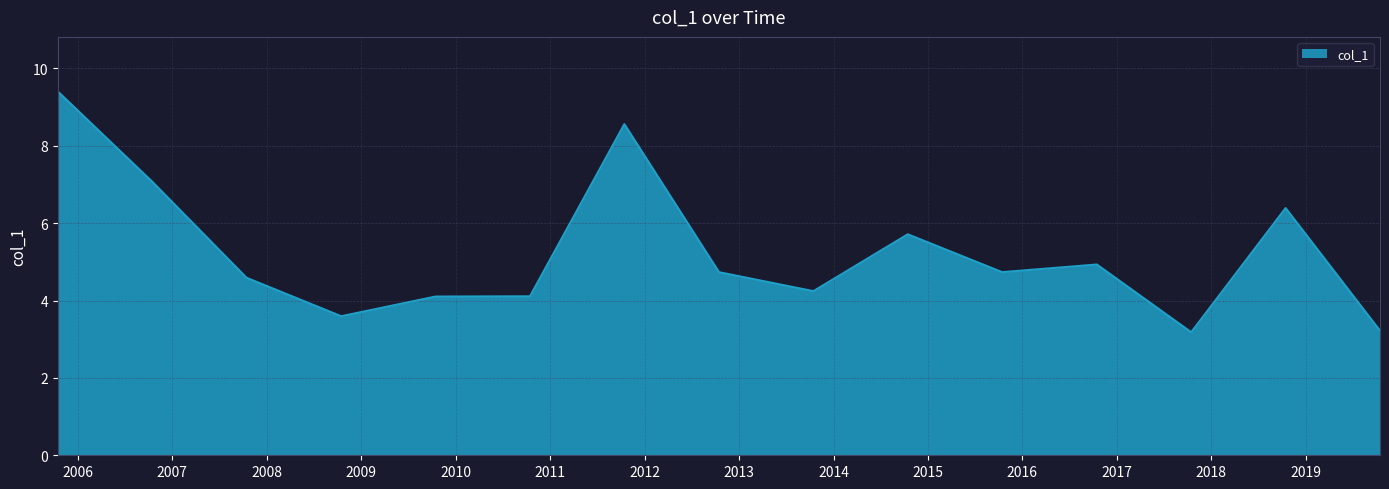

True or false: there are more than 1 points higher than both neighbors.

True